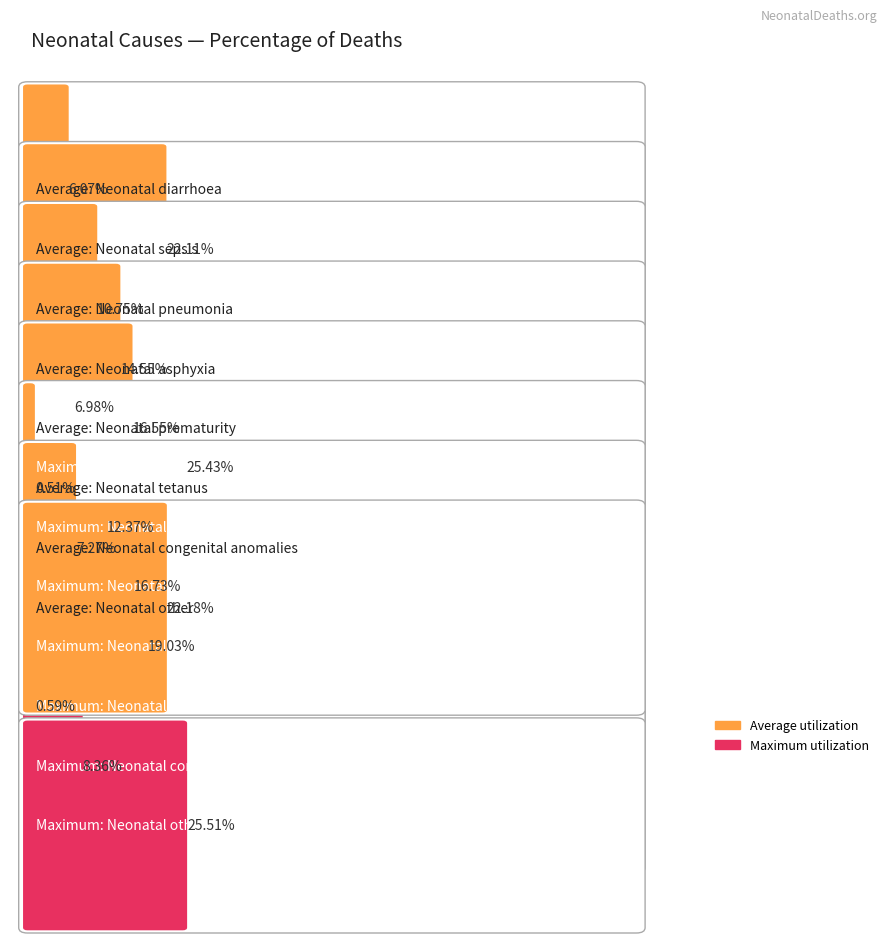

List the labels in order of value, smallest first.

Neonatal tetanus, Neonatal diarrhoea, Neonatal congenital anomalies, Neonatal pneumonia, Neonatal asphyxia, Neonatal prematurity, Neonatal sepsis, Neonatal other